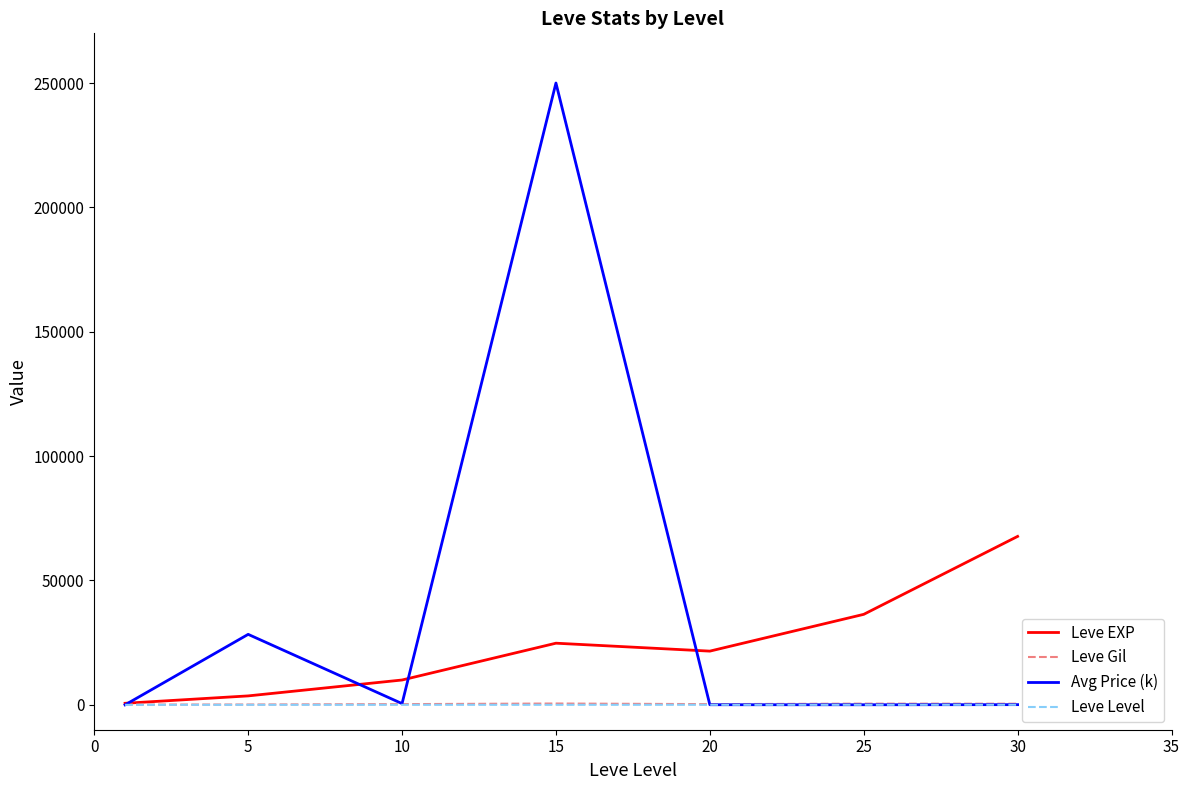

Which series has the largest range (max minus min)?

Avg Price (k)